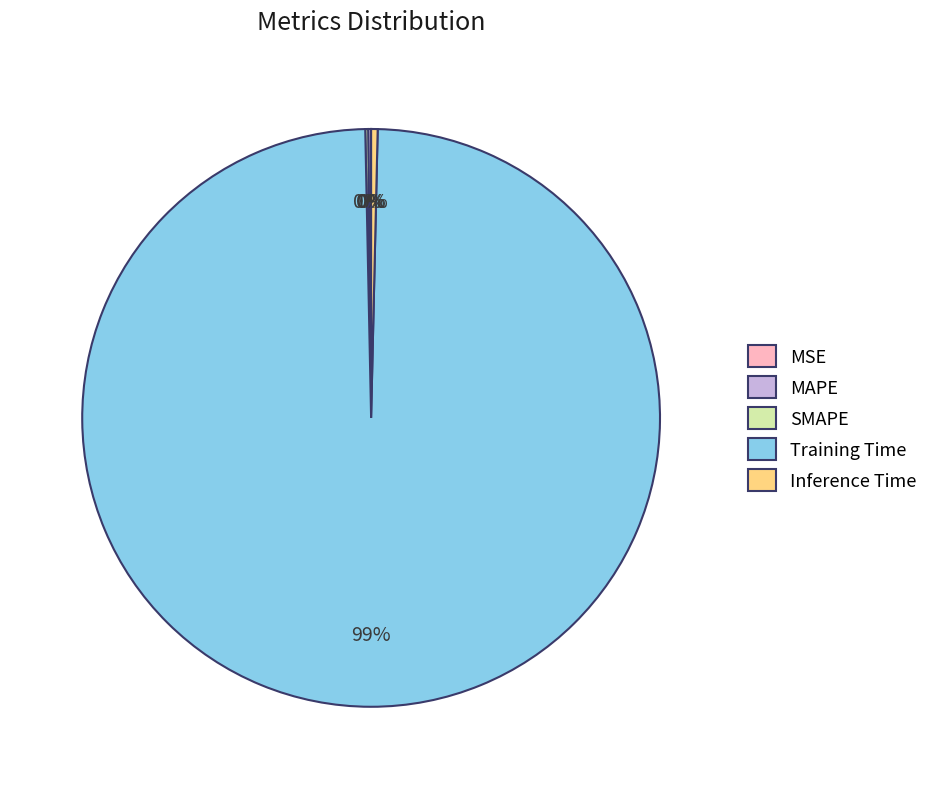

Is there any slice that represents more than half of the pie?

Yes